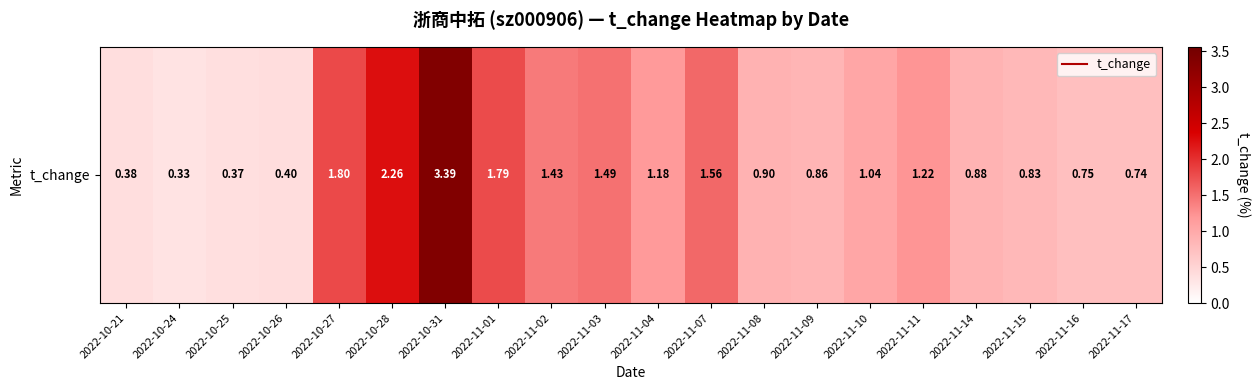

What is the smallest value displayed?

0.3